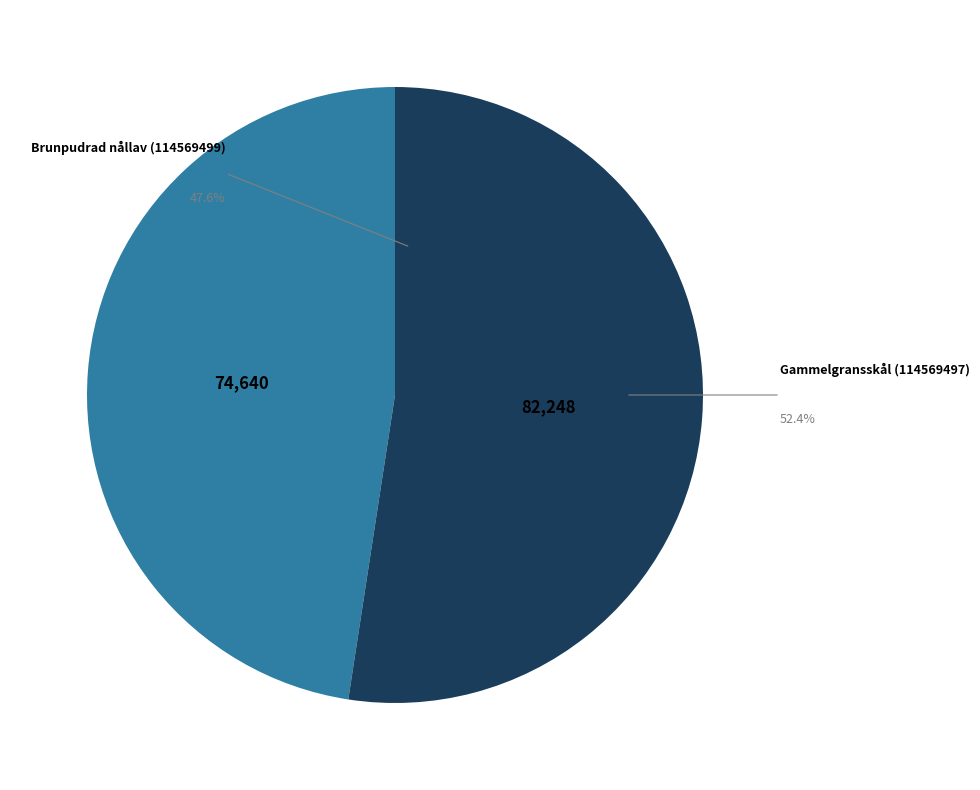

What percentage do Brunpudrad nållav (114569499) and Gammelgransskål (114569497) together represent?

100.0%